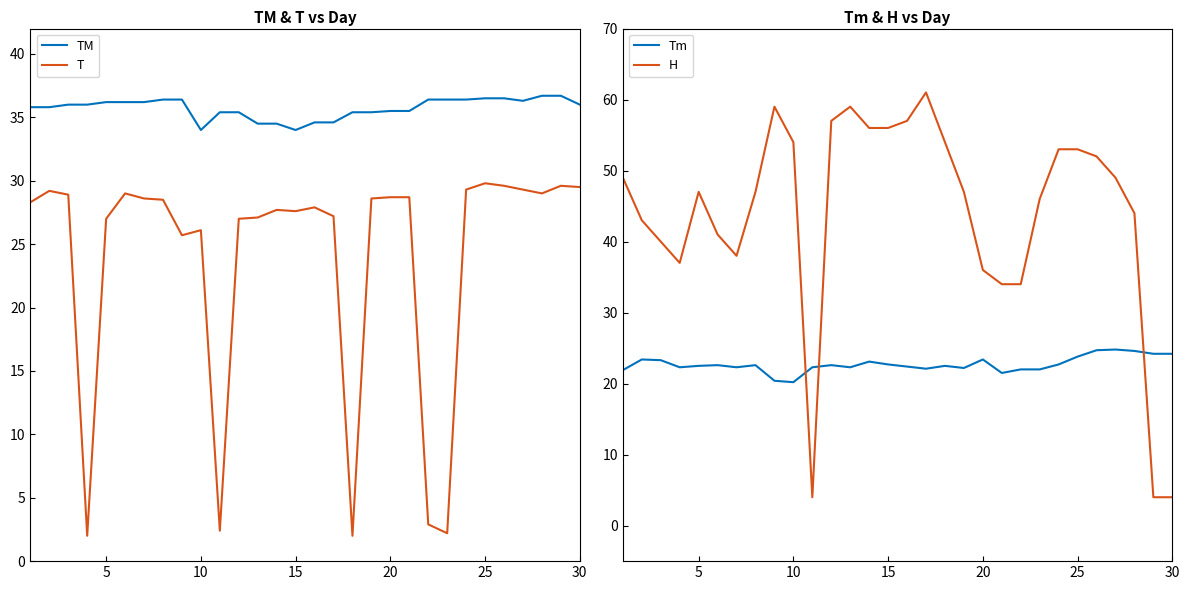

Which series has the largest range (max minus min)?

H